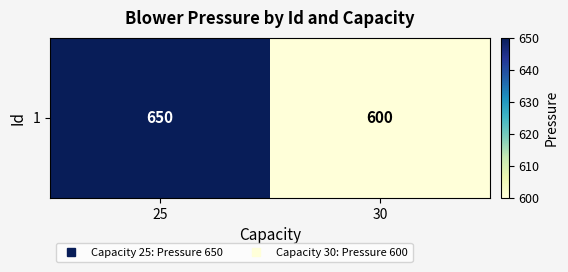

What is the difference between the values at 30 and 25?

50